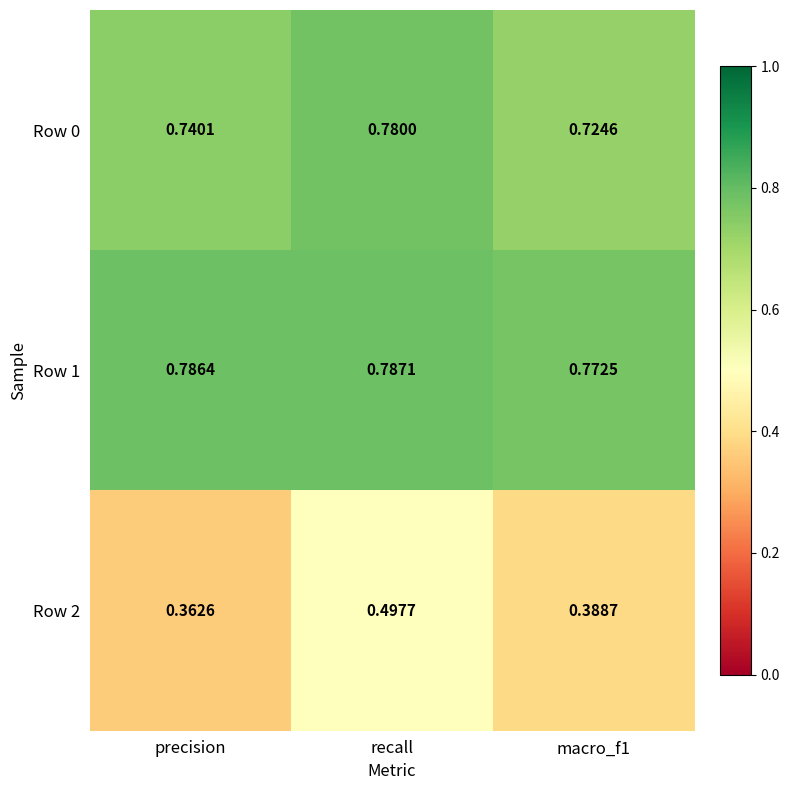

At which category does the chart reach its minimum across all series?

precision